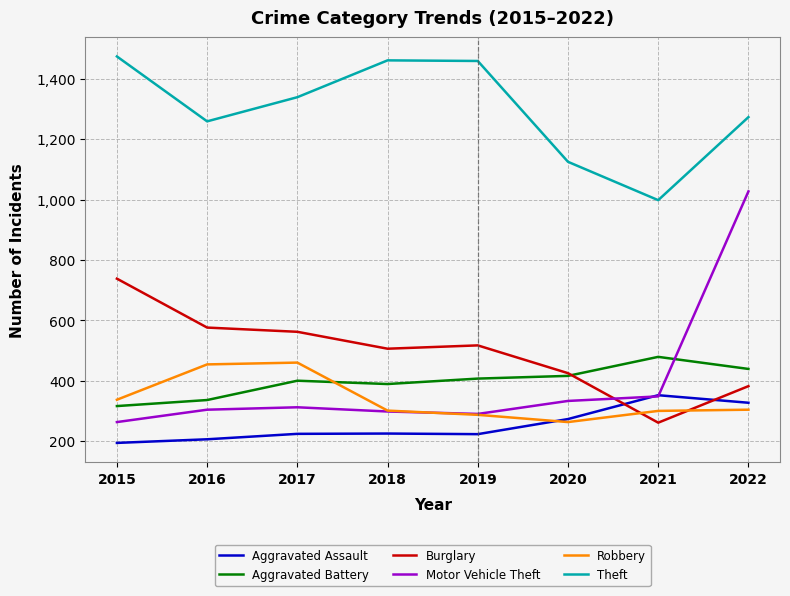

At which label is Theft closest to 1236?

2016